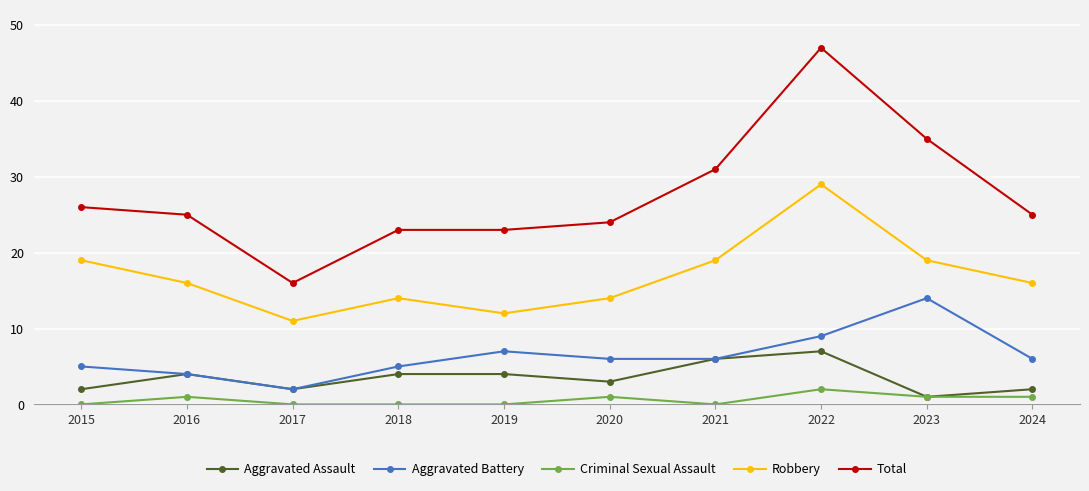

At which category is the sum across all series the highest?

2022